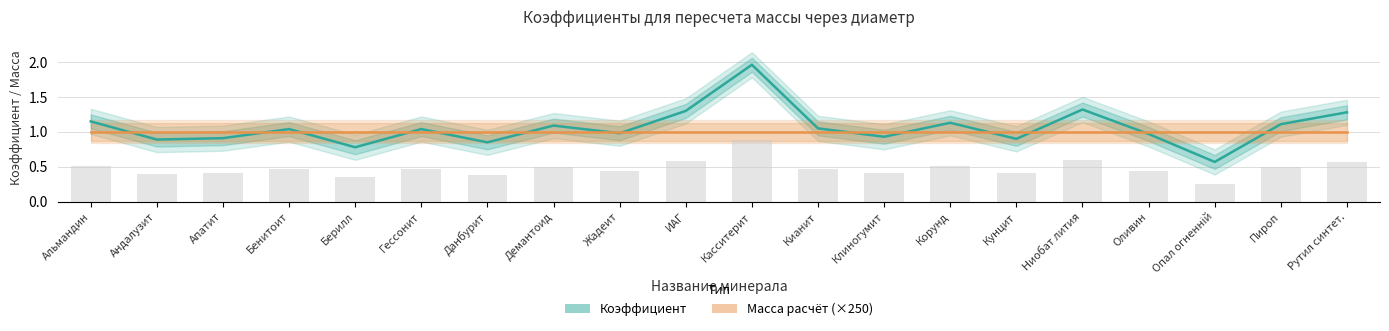

Are the bars grouped side by side (vs. stacked)?

Yes